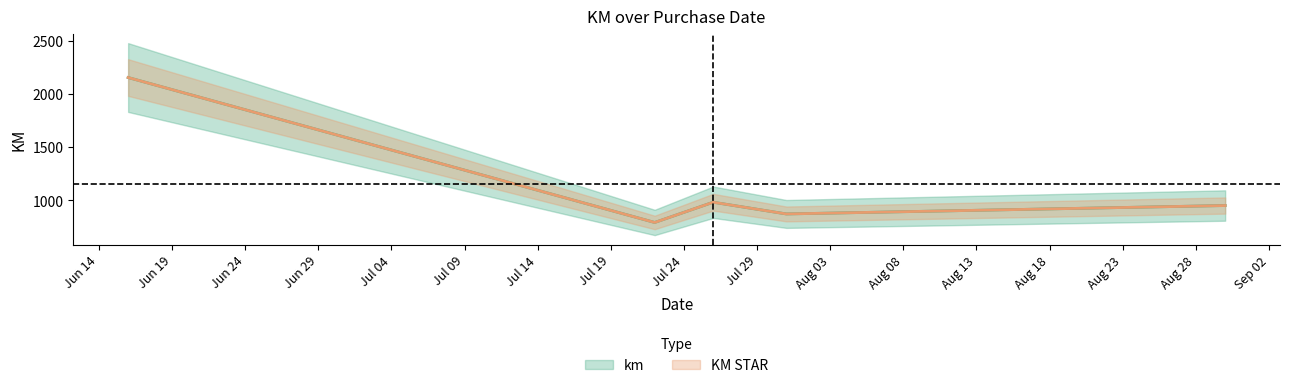

At which category is the sum across all series the highest?

2025-06-16